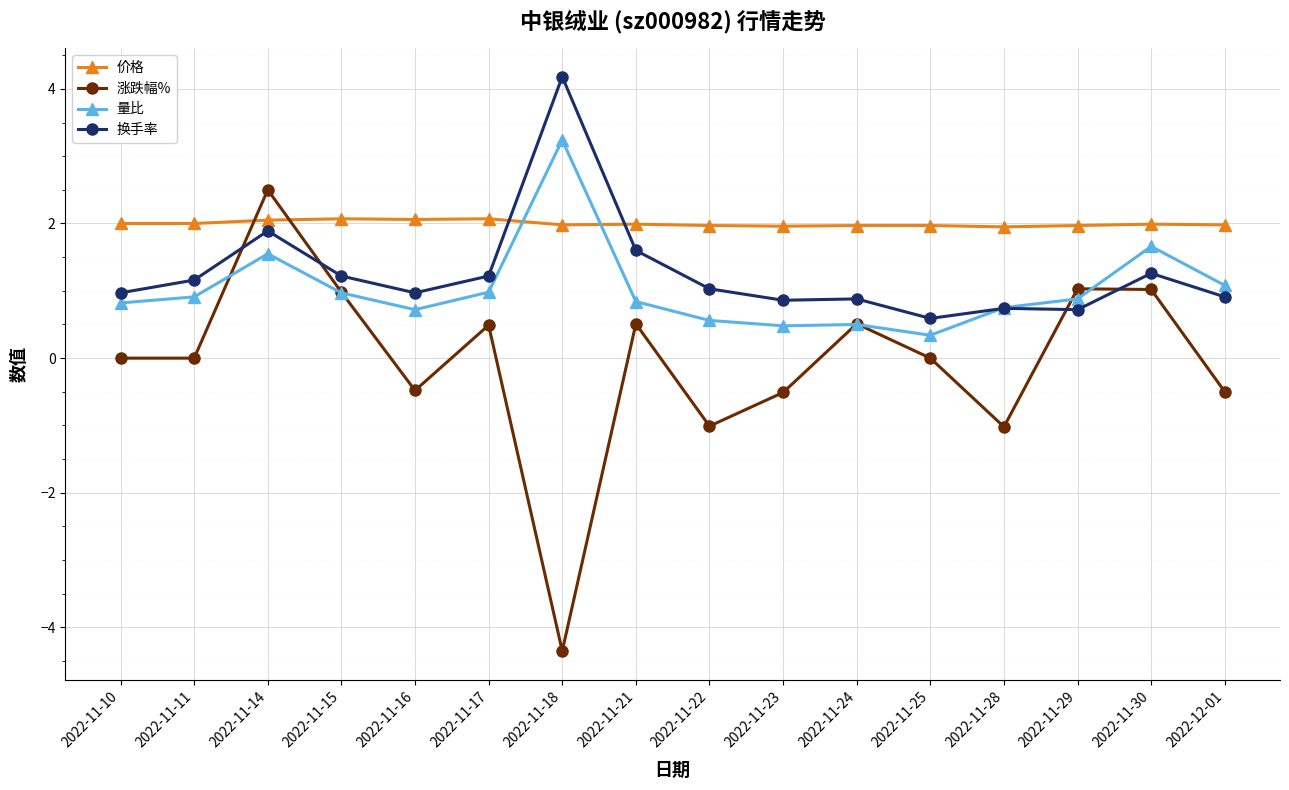

Is the value of 量比 at 2022-11-29 greater than the value of 换手率 at 2022-11-18?

No